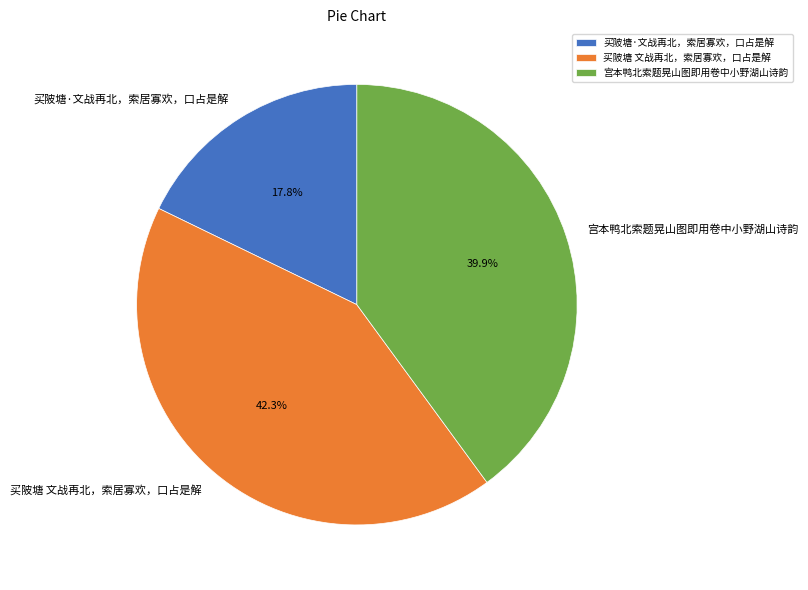

Between 宫本鸭北索题晃山图即用卷中小野湖山诗韵 and 买陂塘 文战再北，索居寡欢，口占是解, which is larger?

买陂塘 文战再北，索居寡欢，口占是解